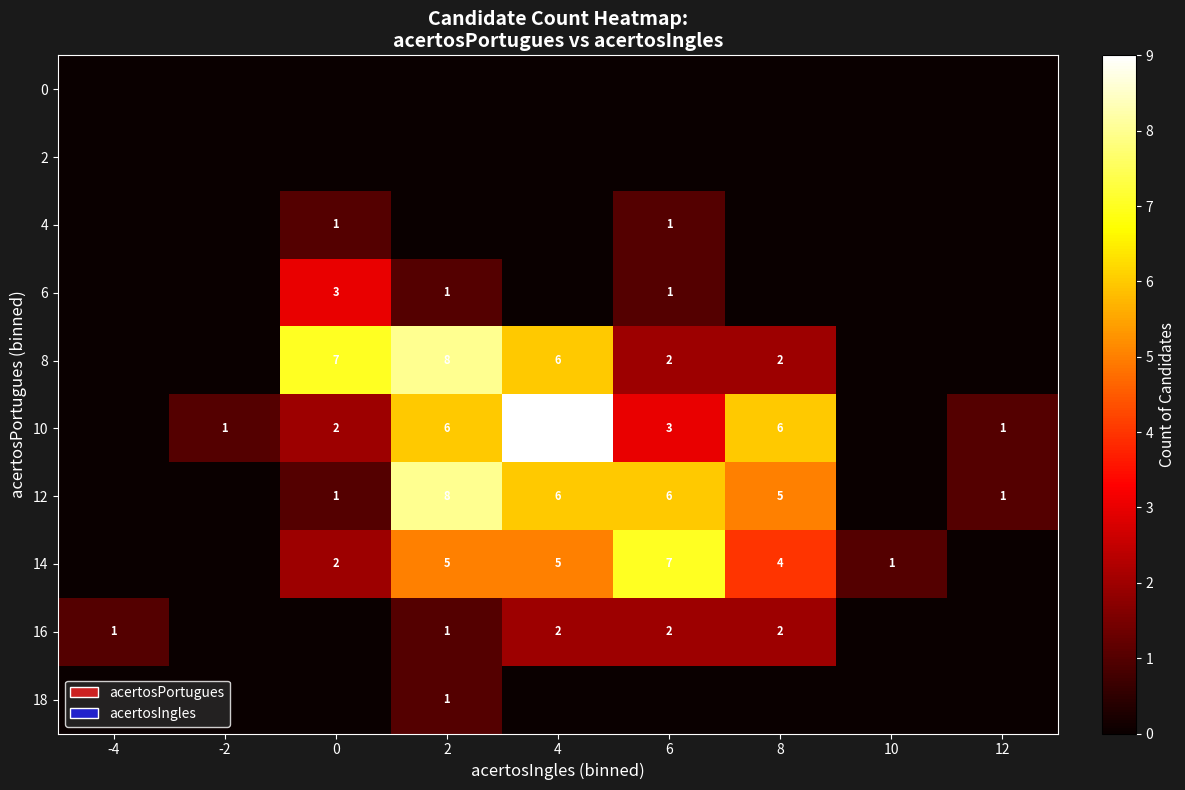

What is the difference between the highest and lowest values at 10?

1